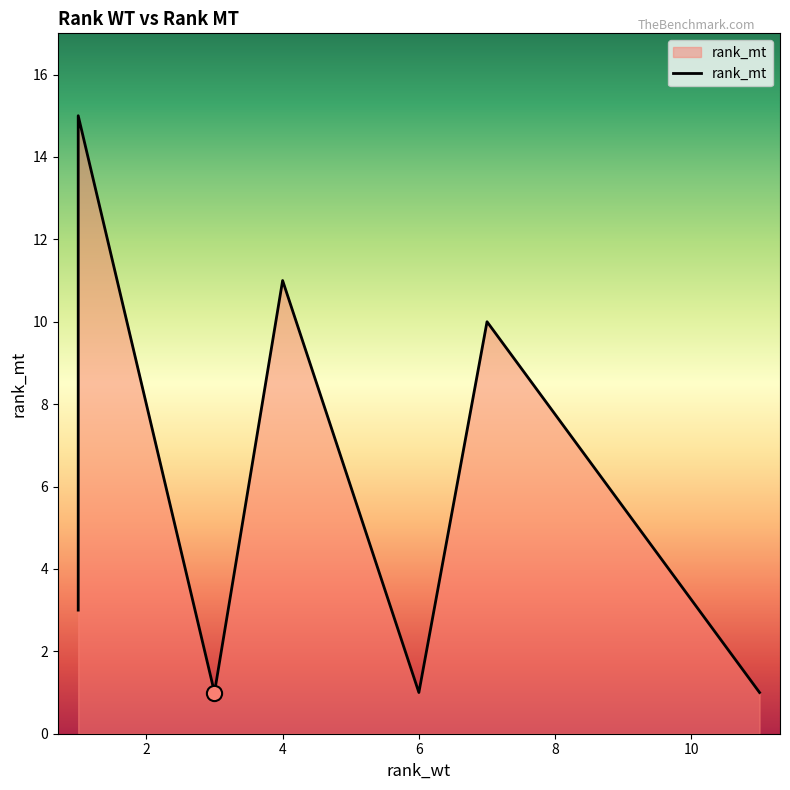

Which has a higher value, 7 or 1?

7